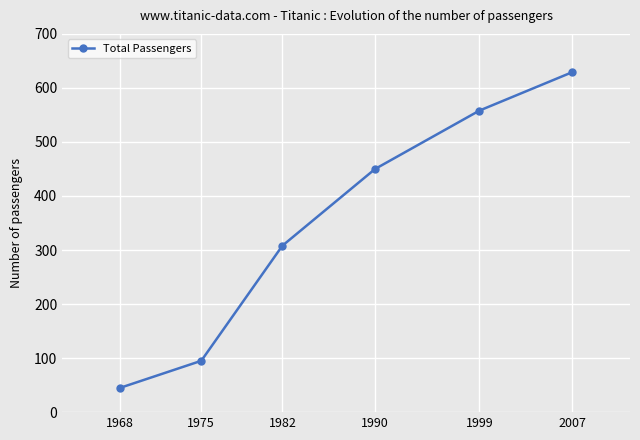

Which label corresponds to the smallest value in the chart?

1968